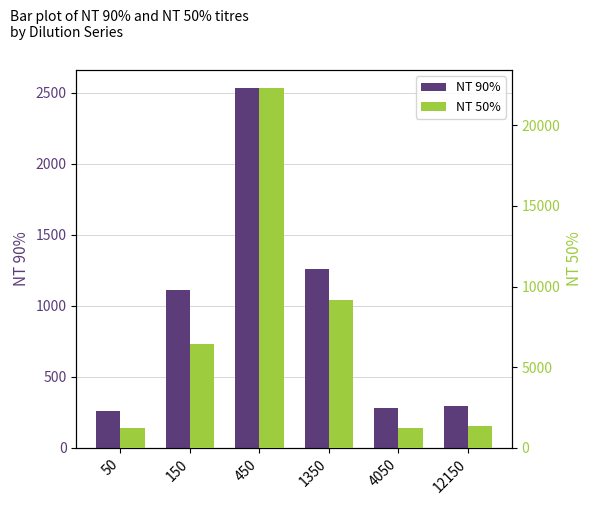

What is the maximum value shown in the chart?

22292.1